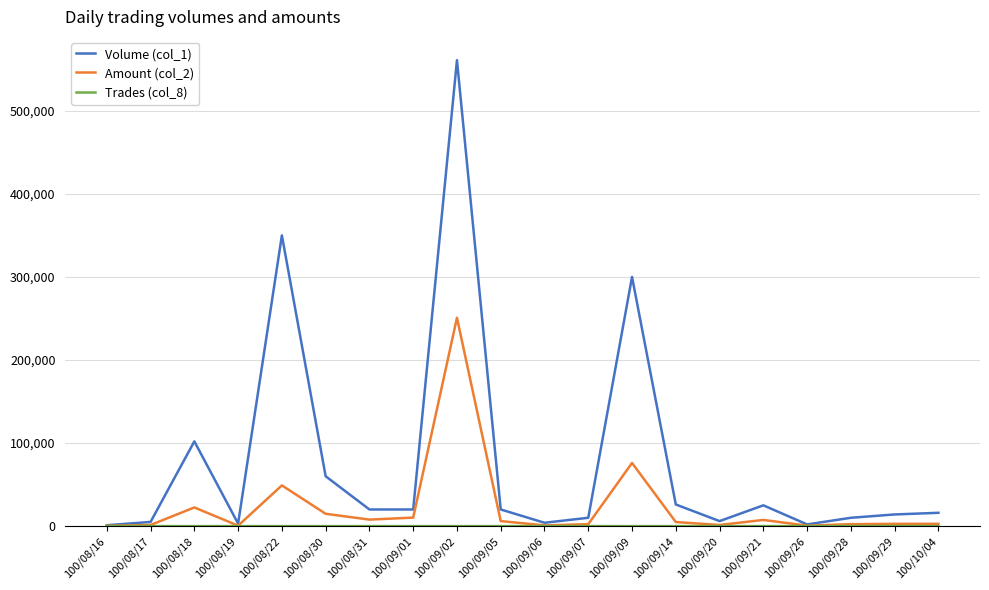

Which series has the widest spread of values?

Volume (col_1)